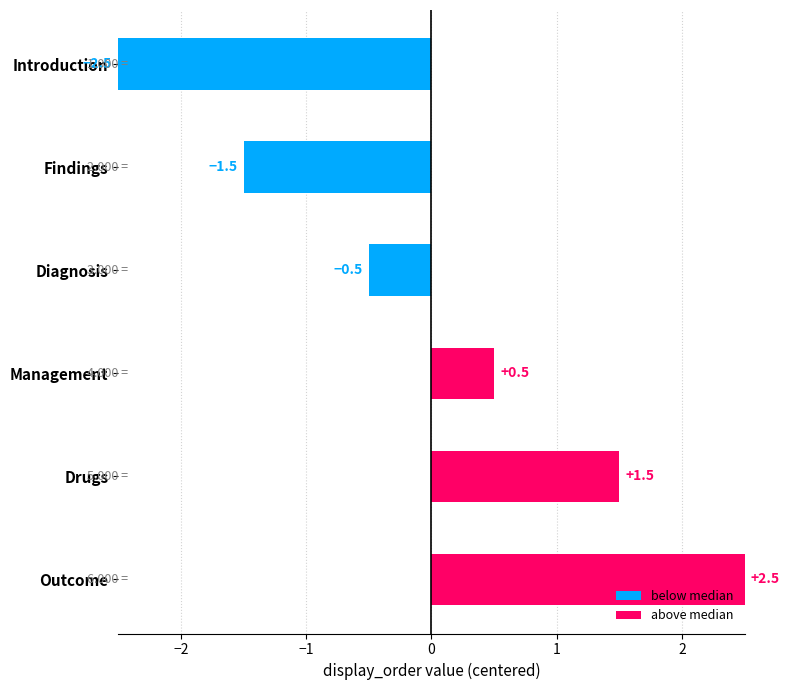

What is the sum of the below median values at Management and Findings?

-1.5